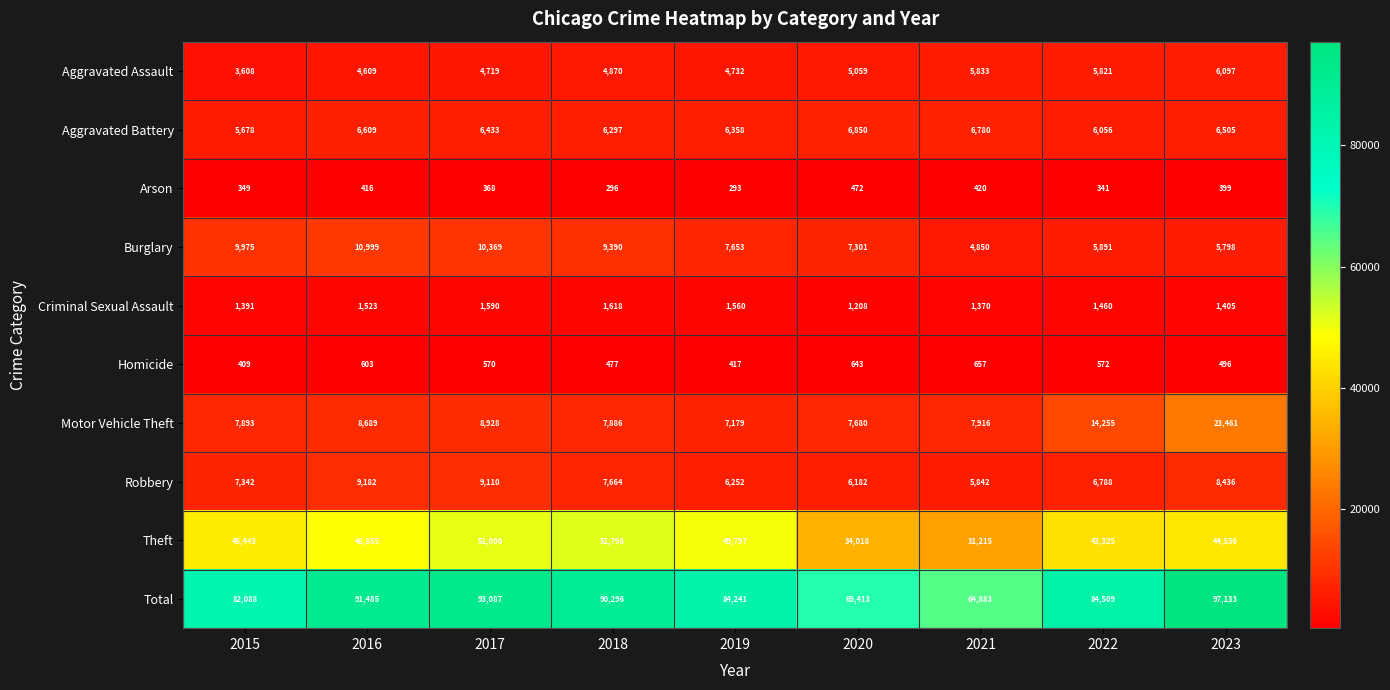

Count the number of data series in this chart.

10